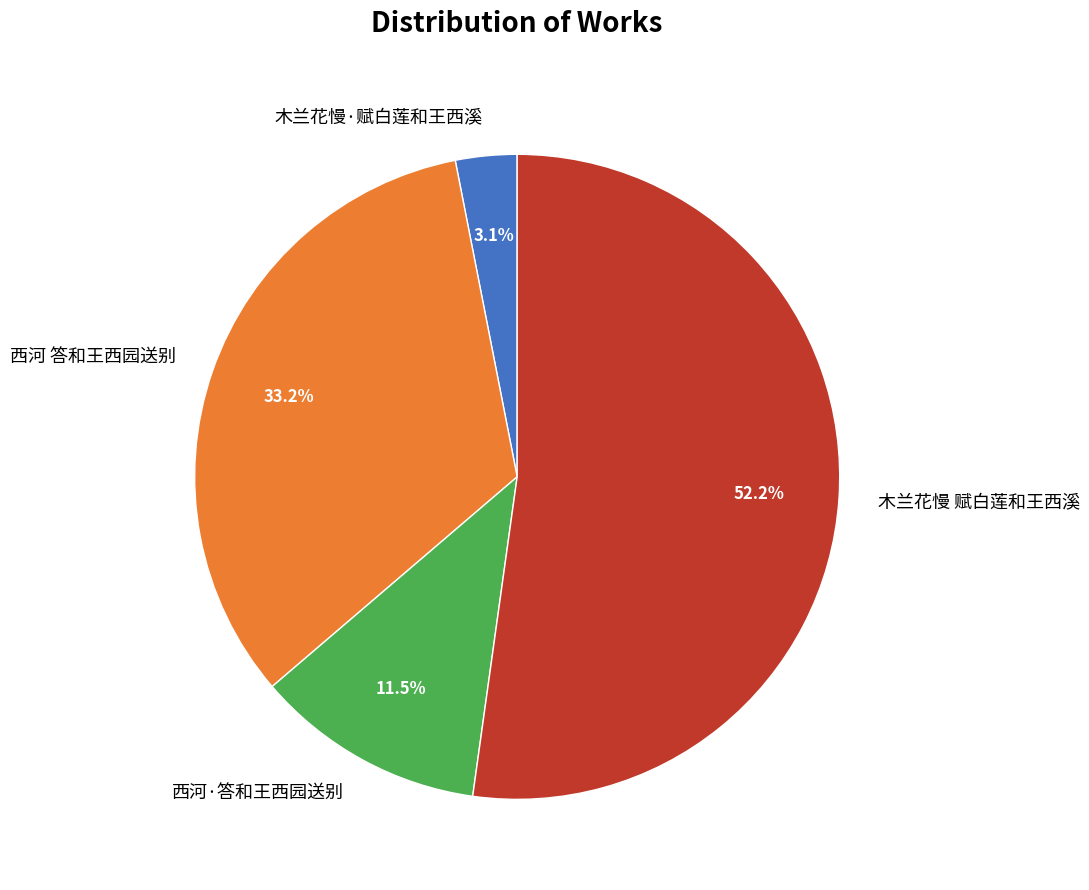

Which has a higher value, 木兰花慢 赋白莲和王西溪 or 西河·答和王西园送别?

木兰花慢 赋白莲和王西溪